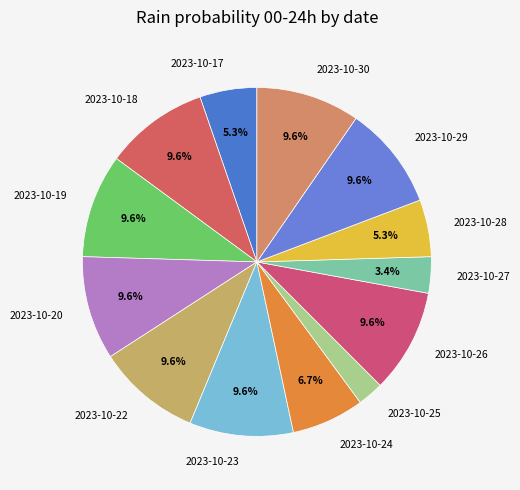

Which has a higher value, 2023-10-17 or 2023-10-29?

2023-10-29